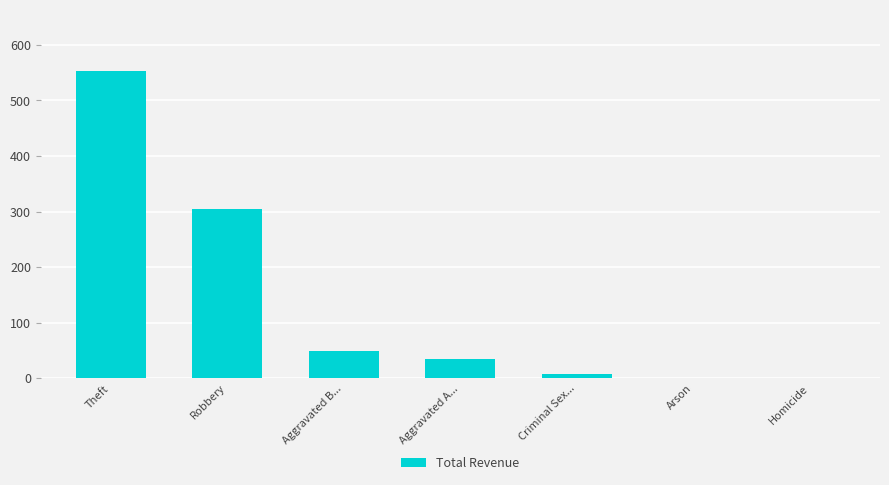

Does the chart contain stacked bars?

No